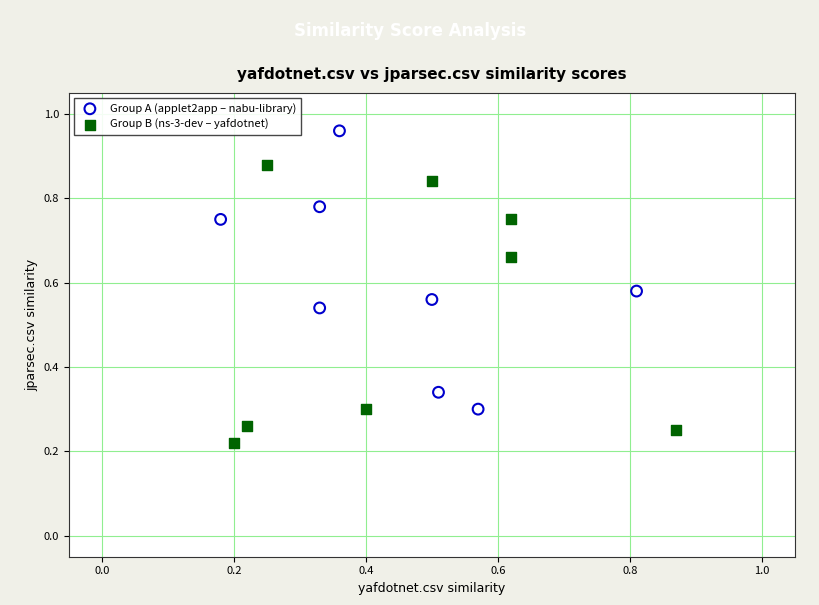

Which series reaches the minimum Y coordinate?

Group B (ns-3-dev – yafdotnet)